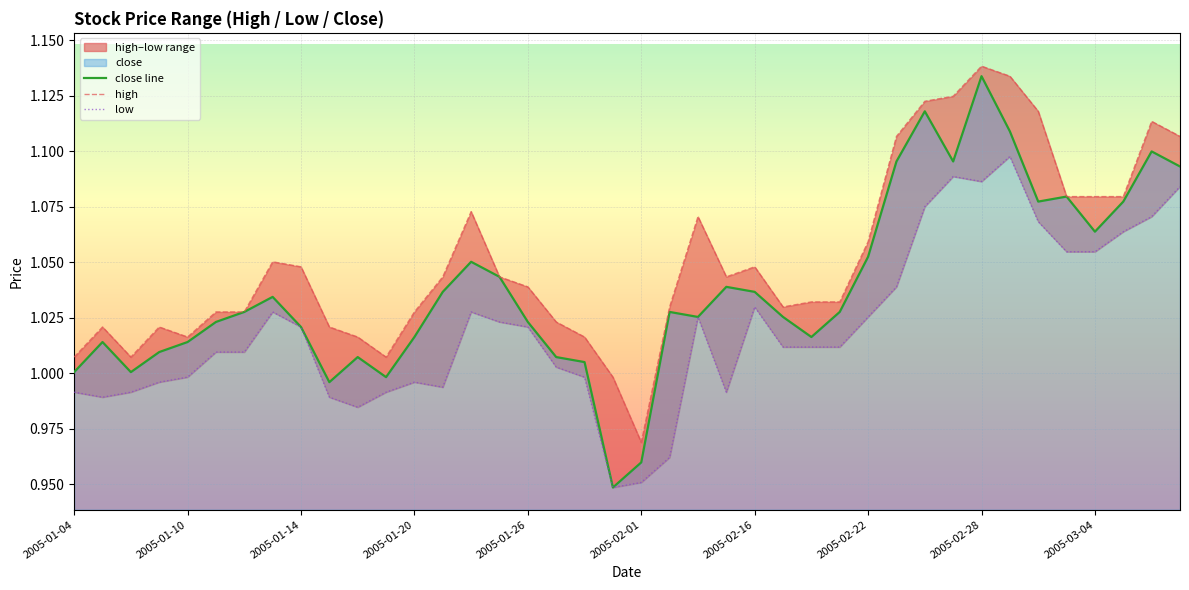

True or false: close line has a value of 1.4 at 2005-01-04.

False